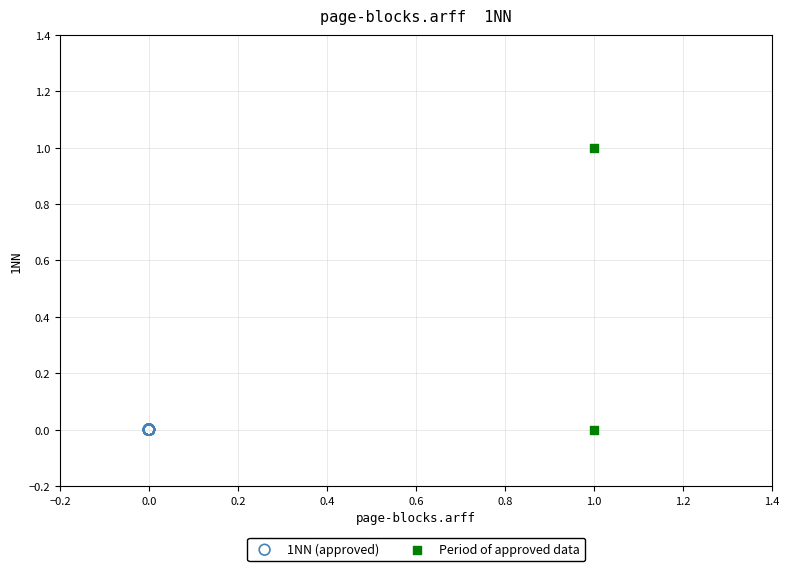

What are all the series names shown in the legend?

1NN (approved), Period of approved data